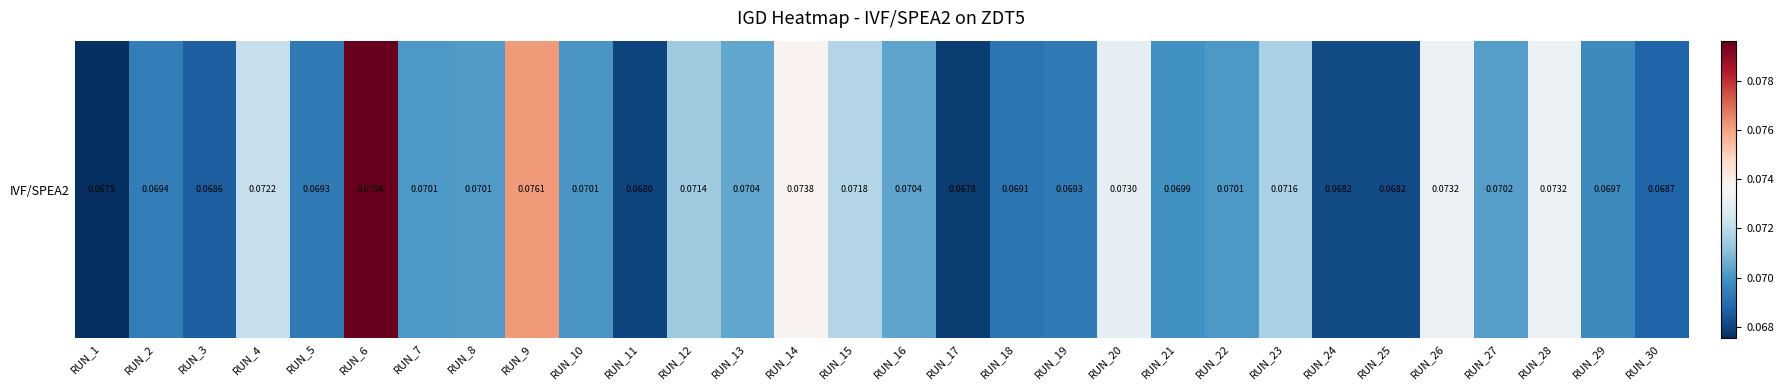

The value at RUN_11 is 0.0. True or false?

False